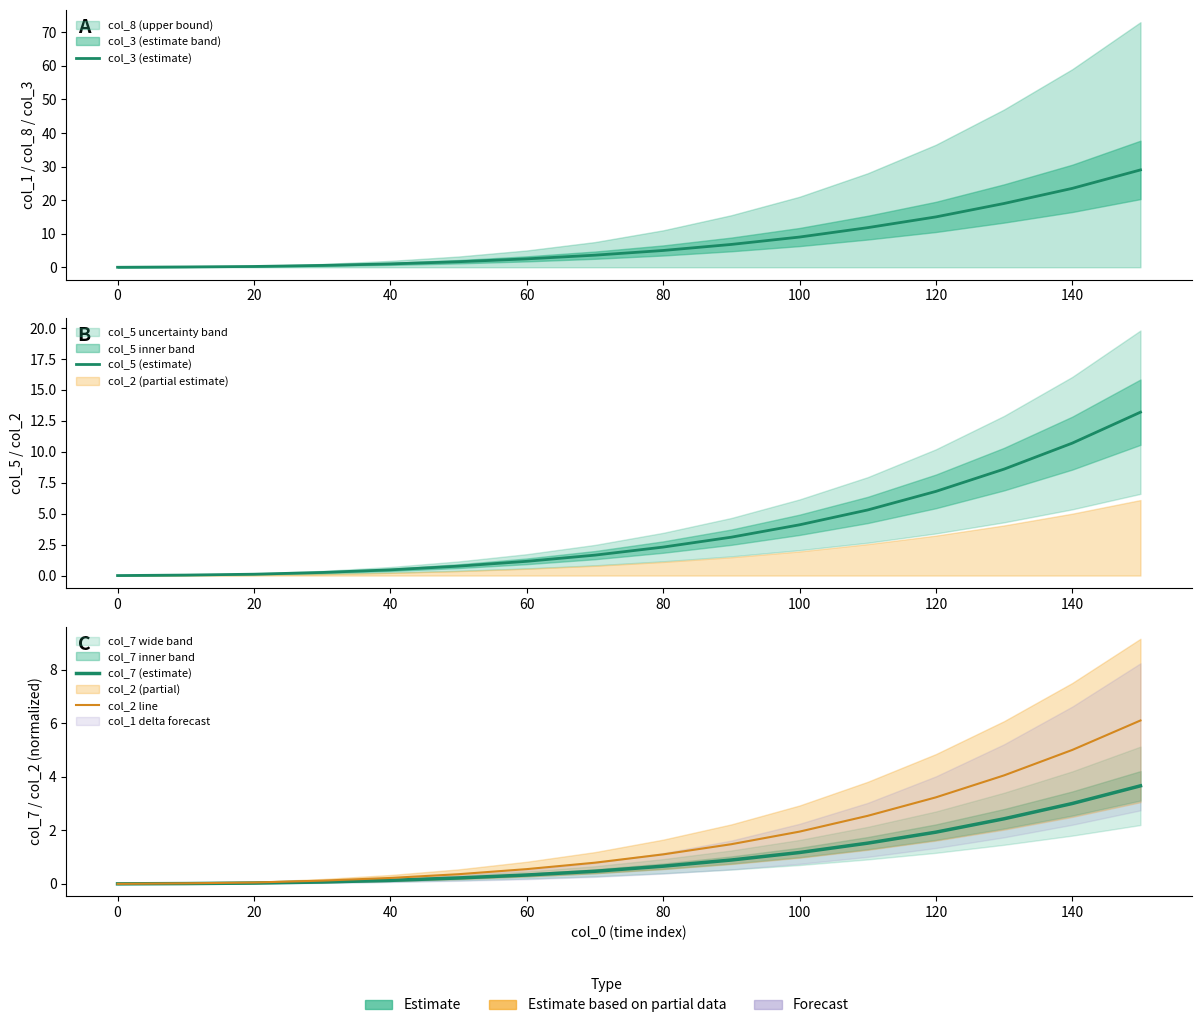

Which series has the largest total across all categories?

col_3 (estimate)